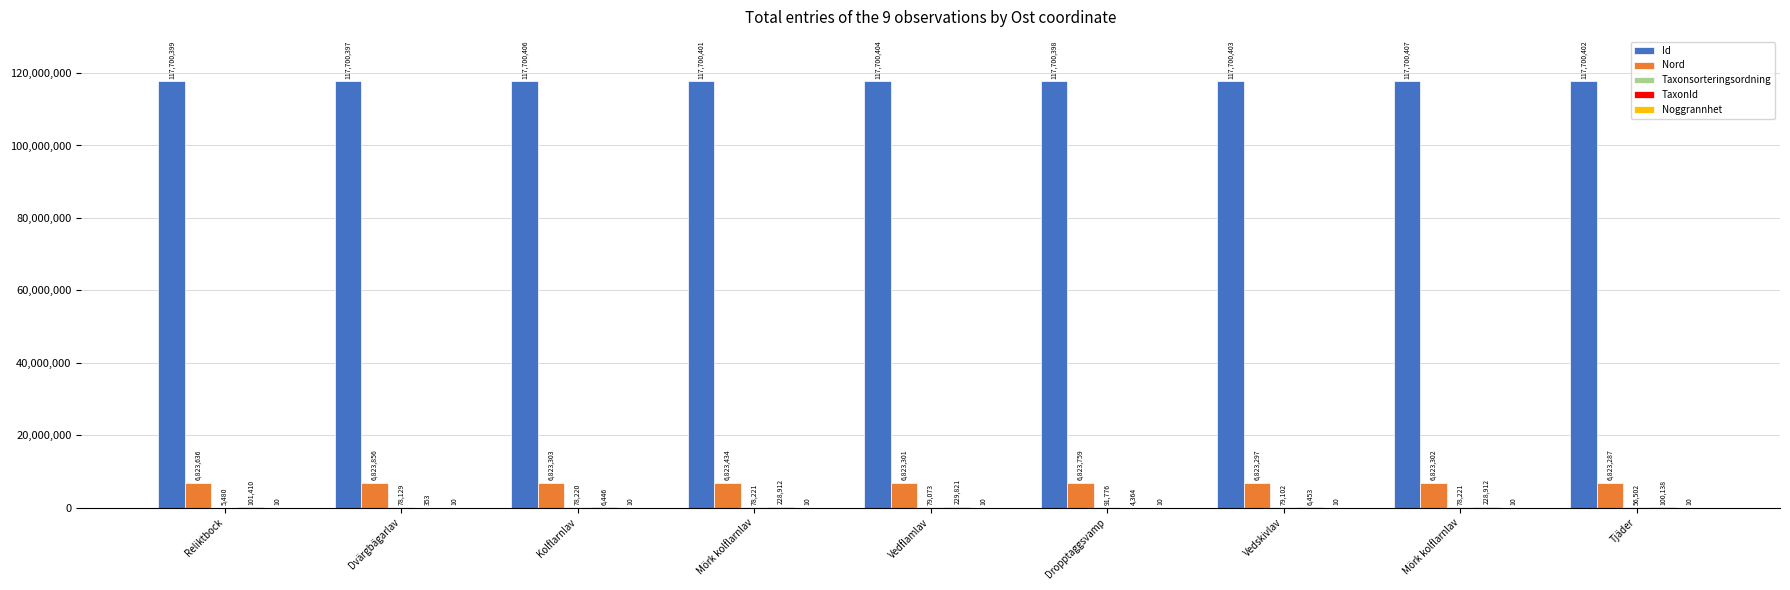

Which series changed the most between Dropptaggsvamp and Vedskivlav?

Taxonsorteringsordning